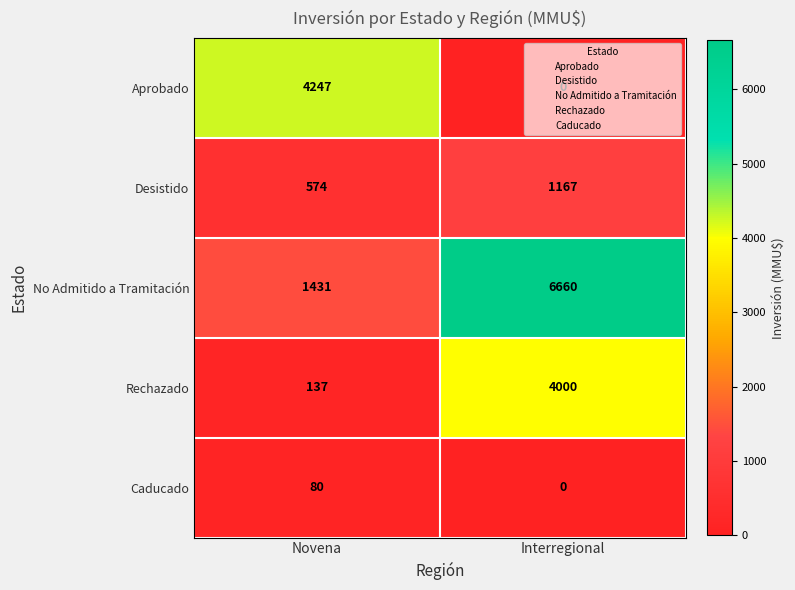

What is the total value across all series at Novena?

6469